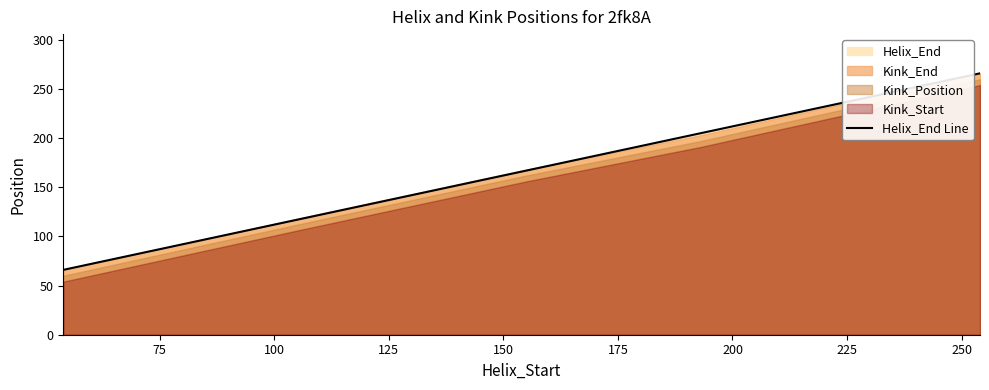

What is the difference between the maximum and minimum values?

200